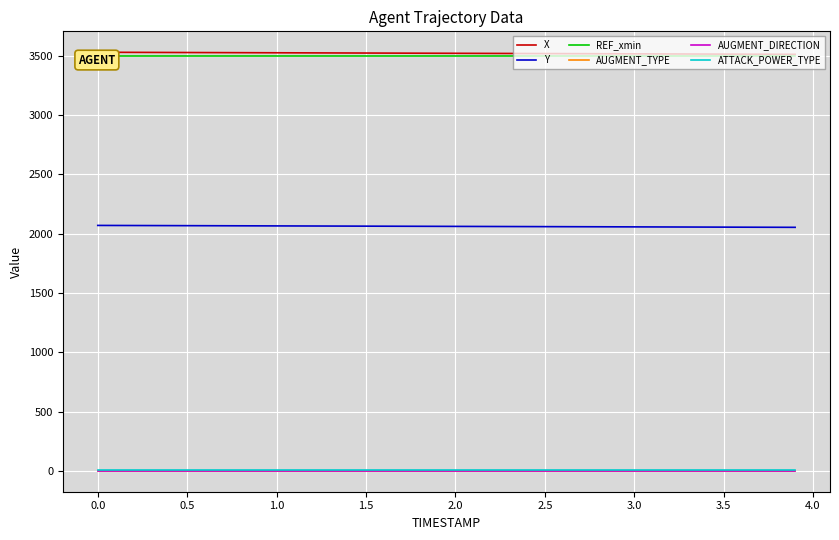

True or false: Y and AUGMENT_TYPE cross at least once.

False